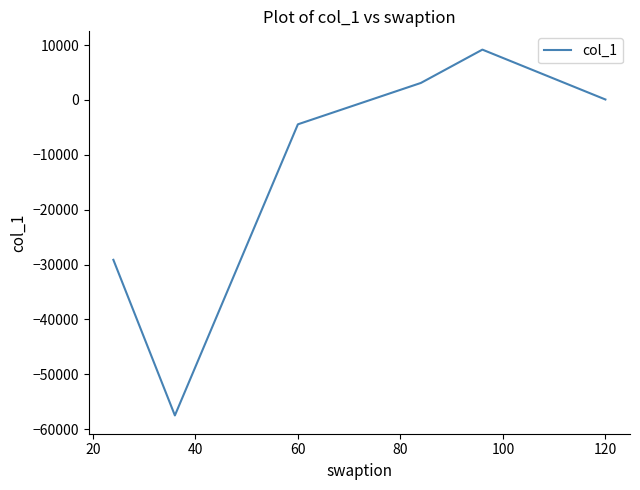

What is the smallest value displayed?

-57493.0